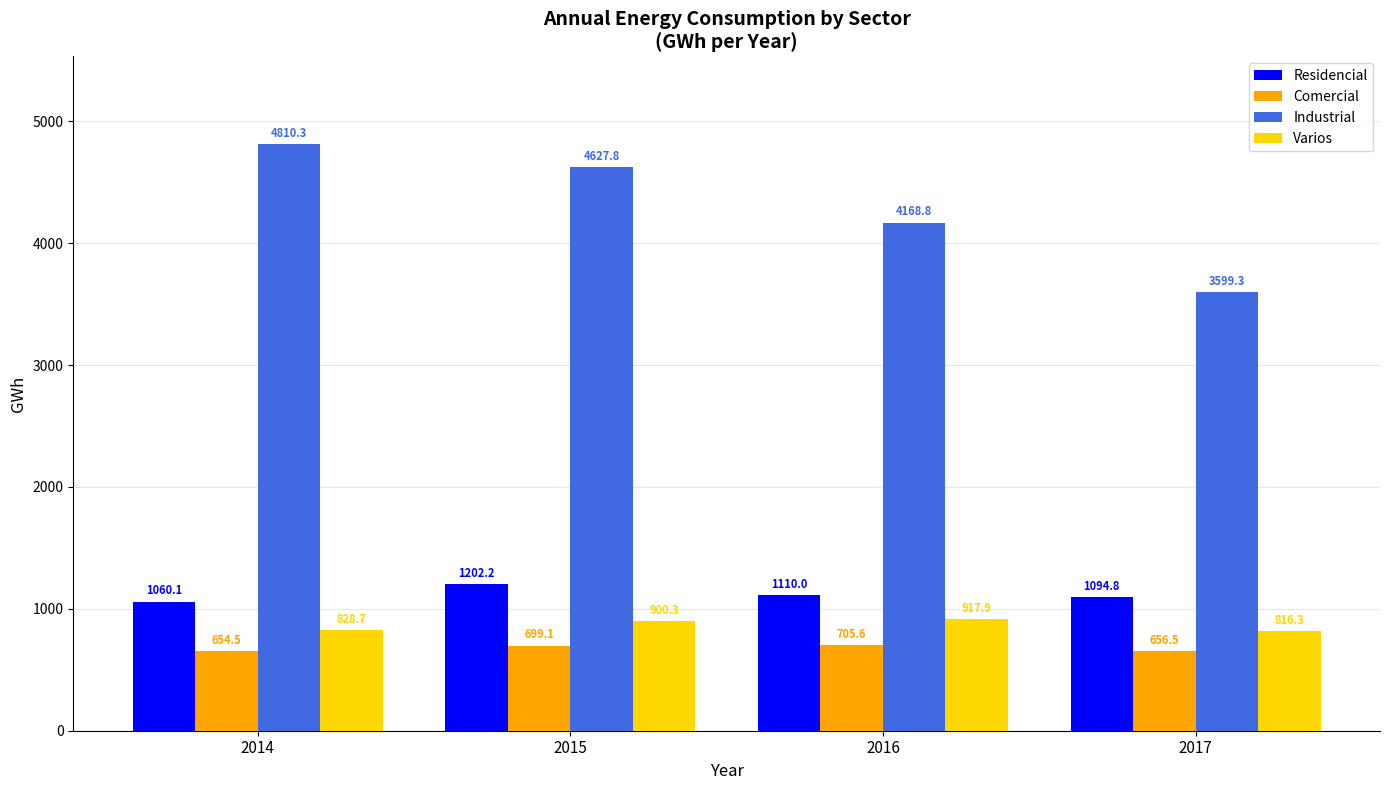

How many bars are there in total?

16